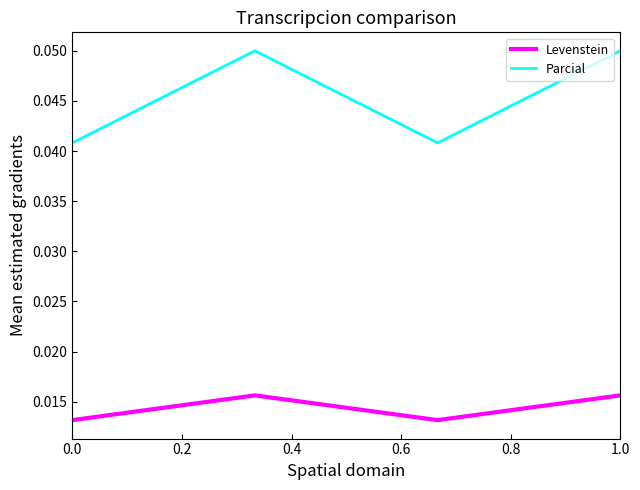

Rank the series by their maximum value, from lowest to highest.

Levenstein, Parcial